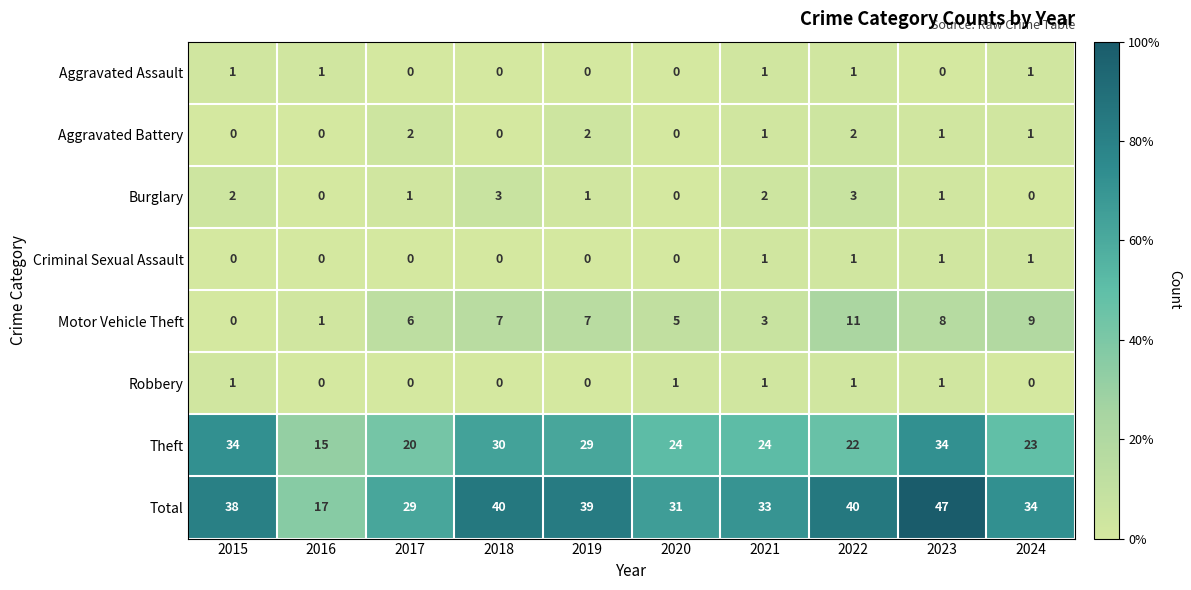

Which series has the largest total across all categories?

Total